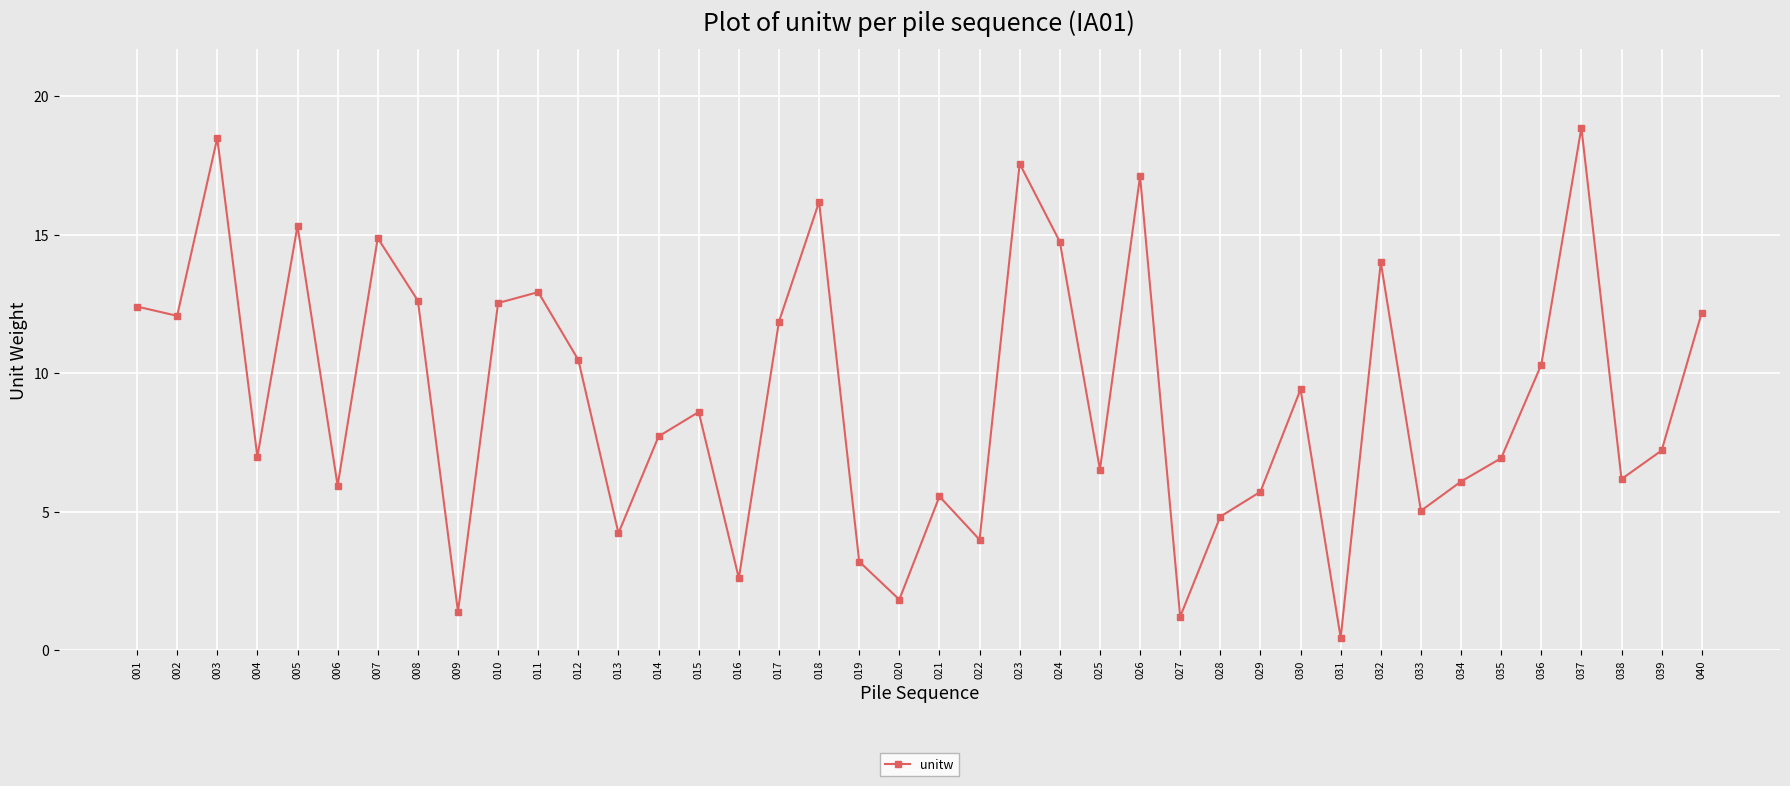

What is the ratio of the value at 005 to the value at 008?

1.2